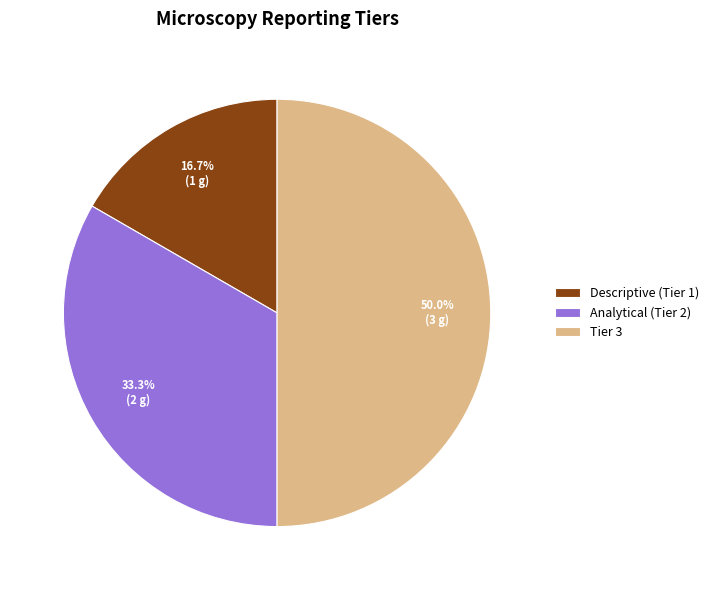

To the nearest percent, what is the average slice percentage?

33%